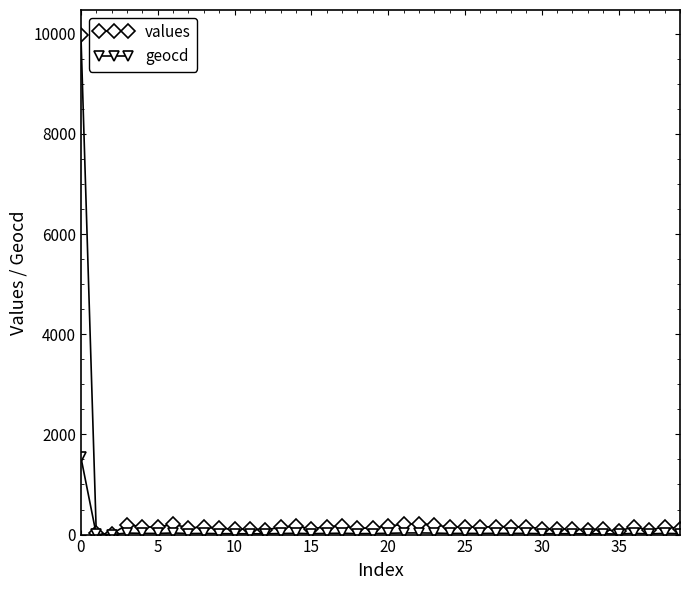

What is the maximum value for geocd?

1542